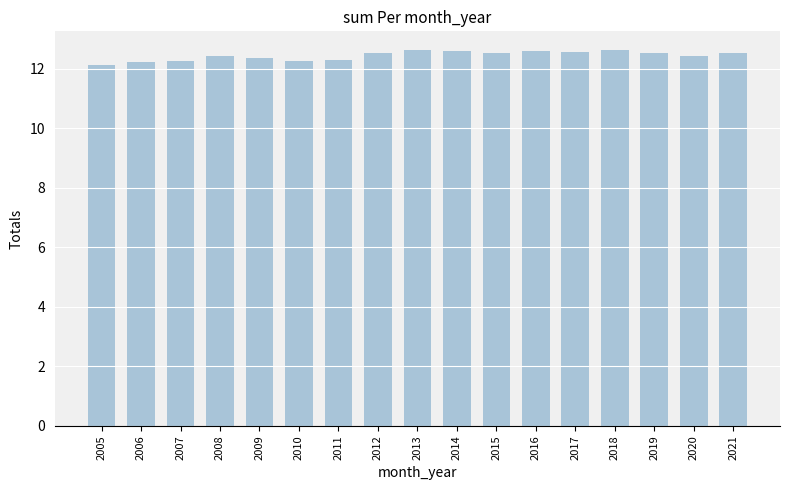

What is the minimum value shown in the chart?

12.1